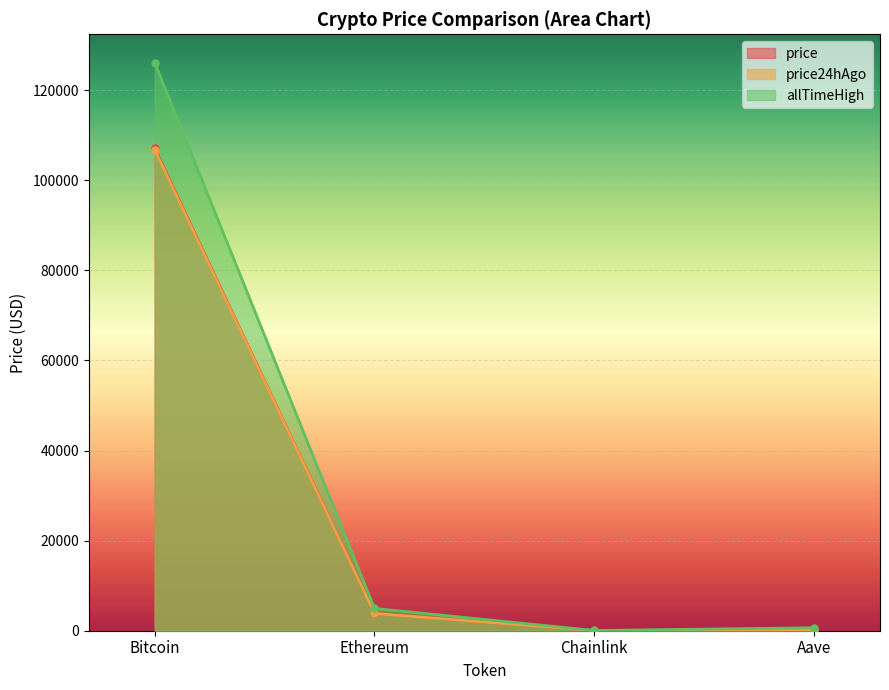

Rank the series at Chainlink from highest to lowest value.

allTimeHigh, price, price24hAgo